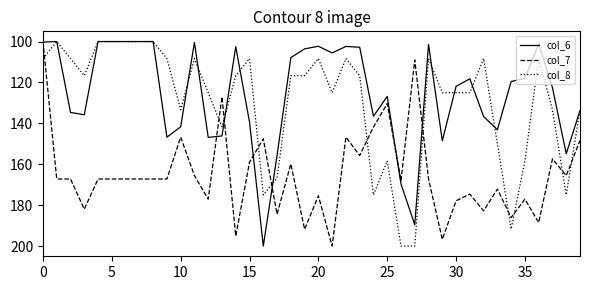

What is the sum of all col_7 values?

6595.1